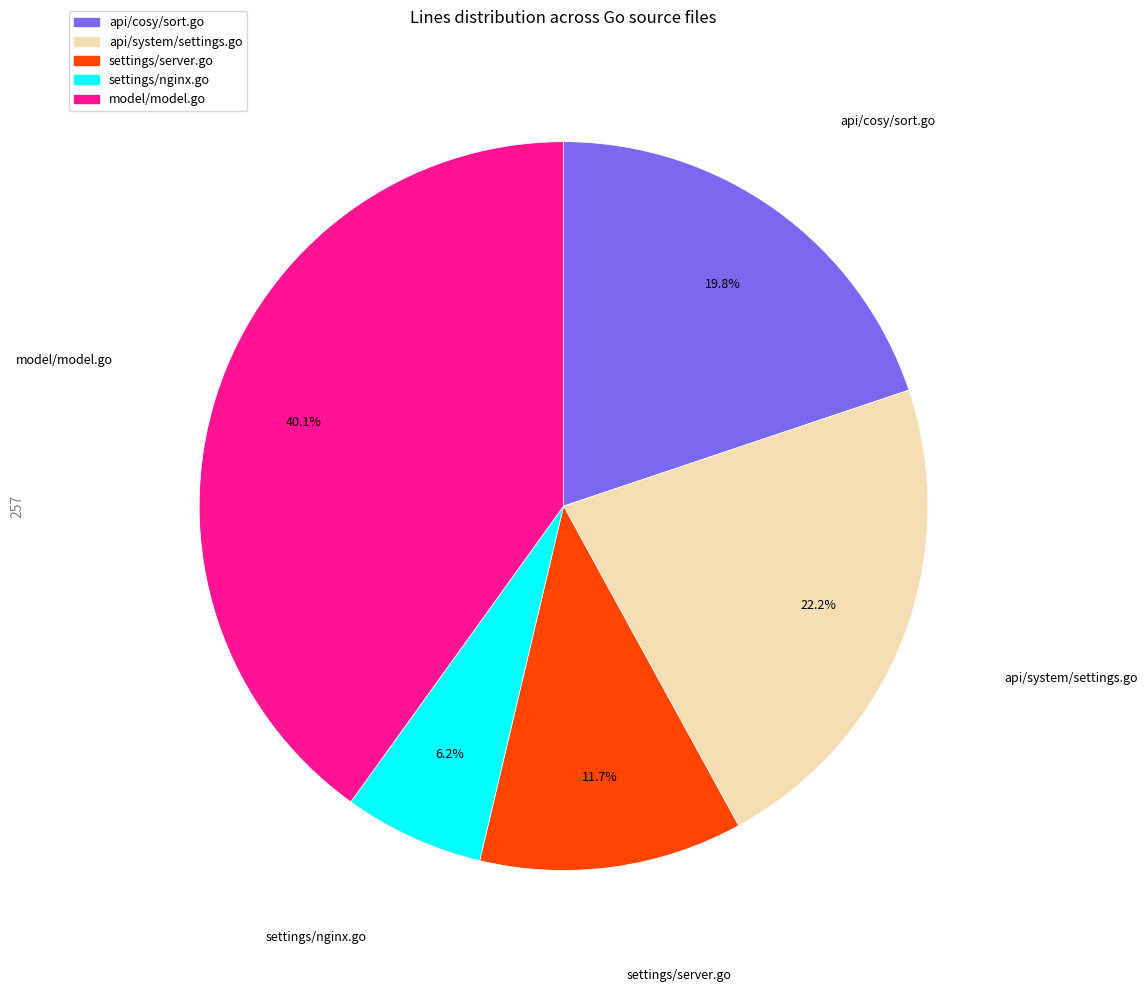

Is api/system/settings.go the majority of the pie?

No